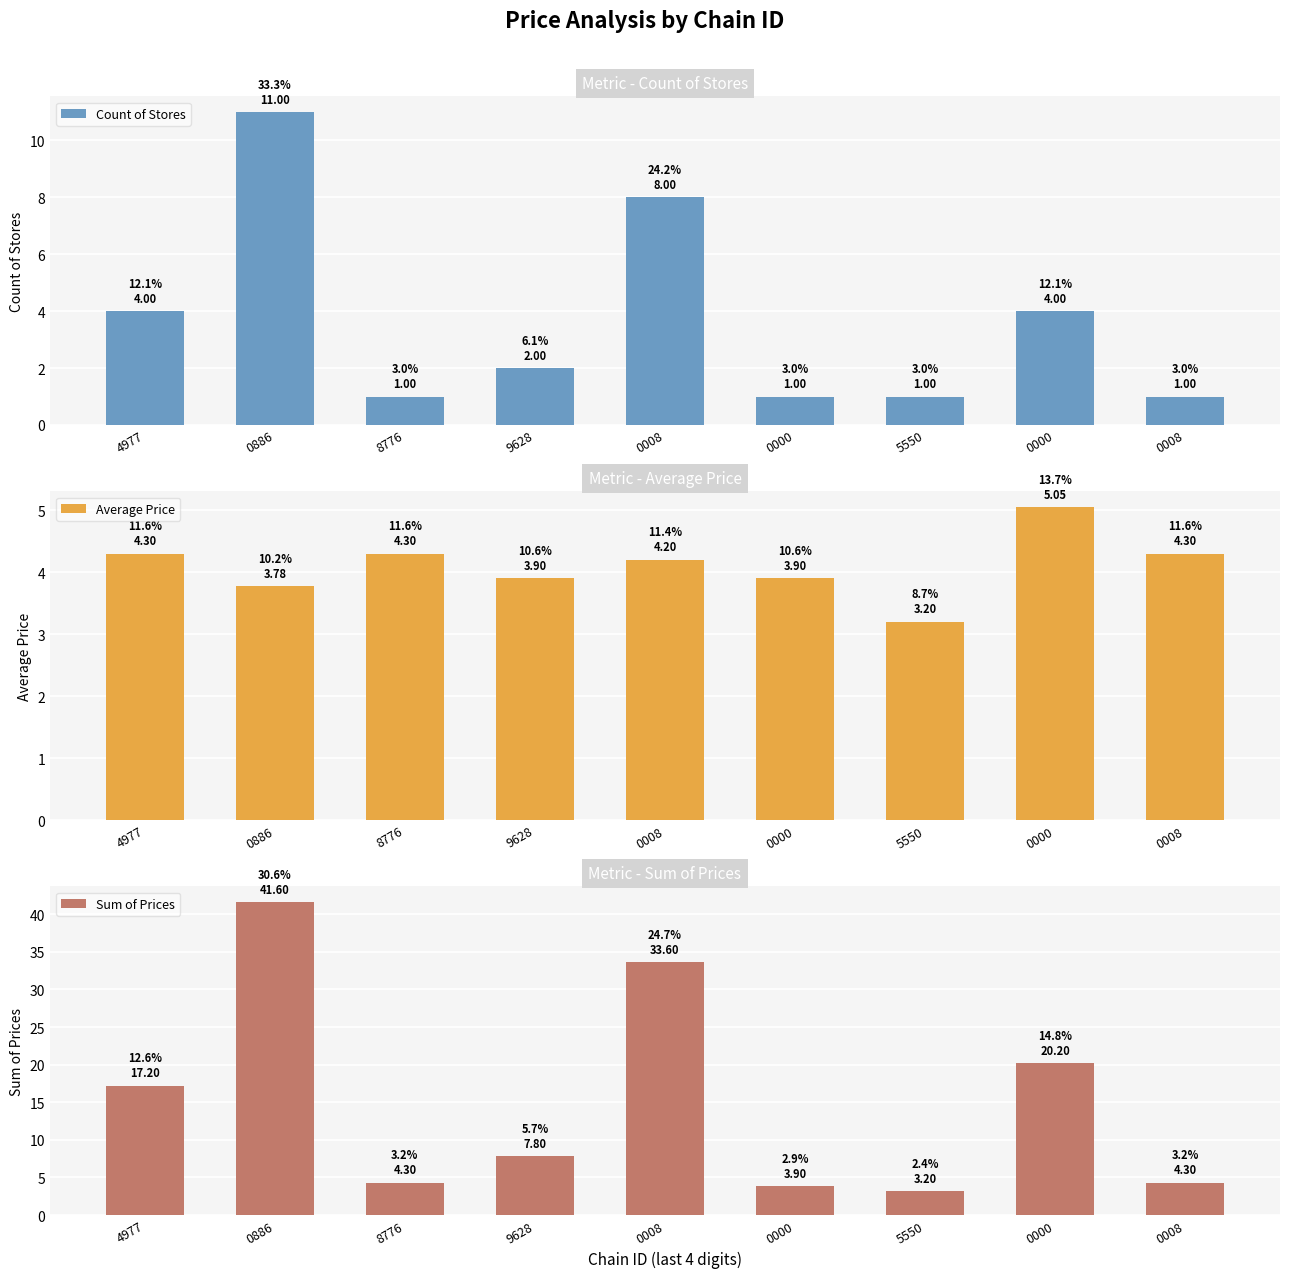

What is the sum of the Average Price values at 4977 and 5550?

7.5